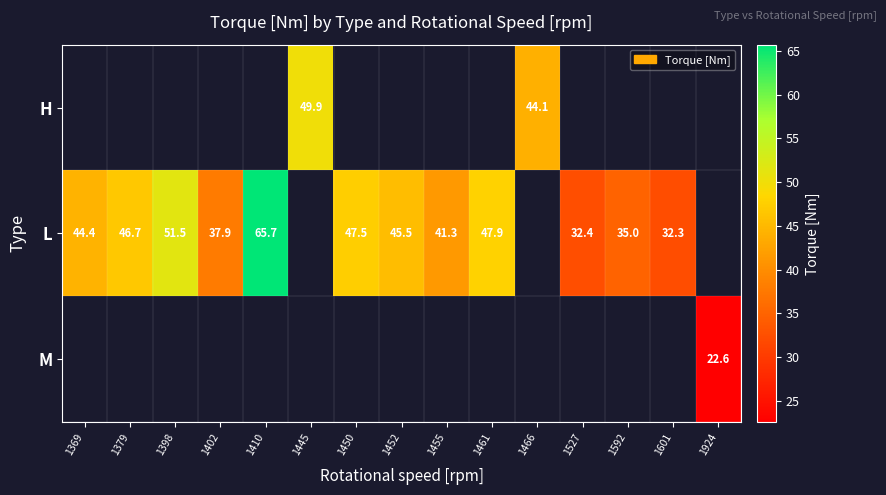

What is the difference between the L values at 1369 and 1410?

21.3